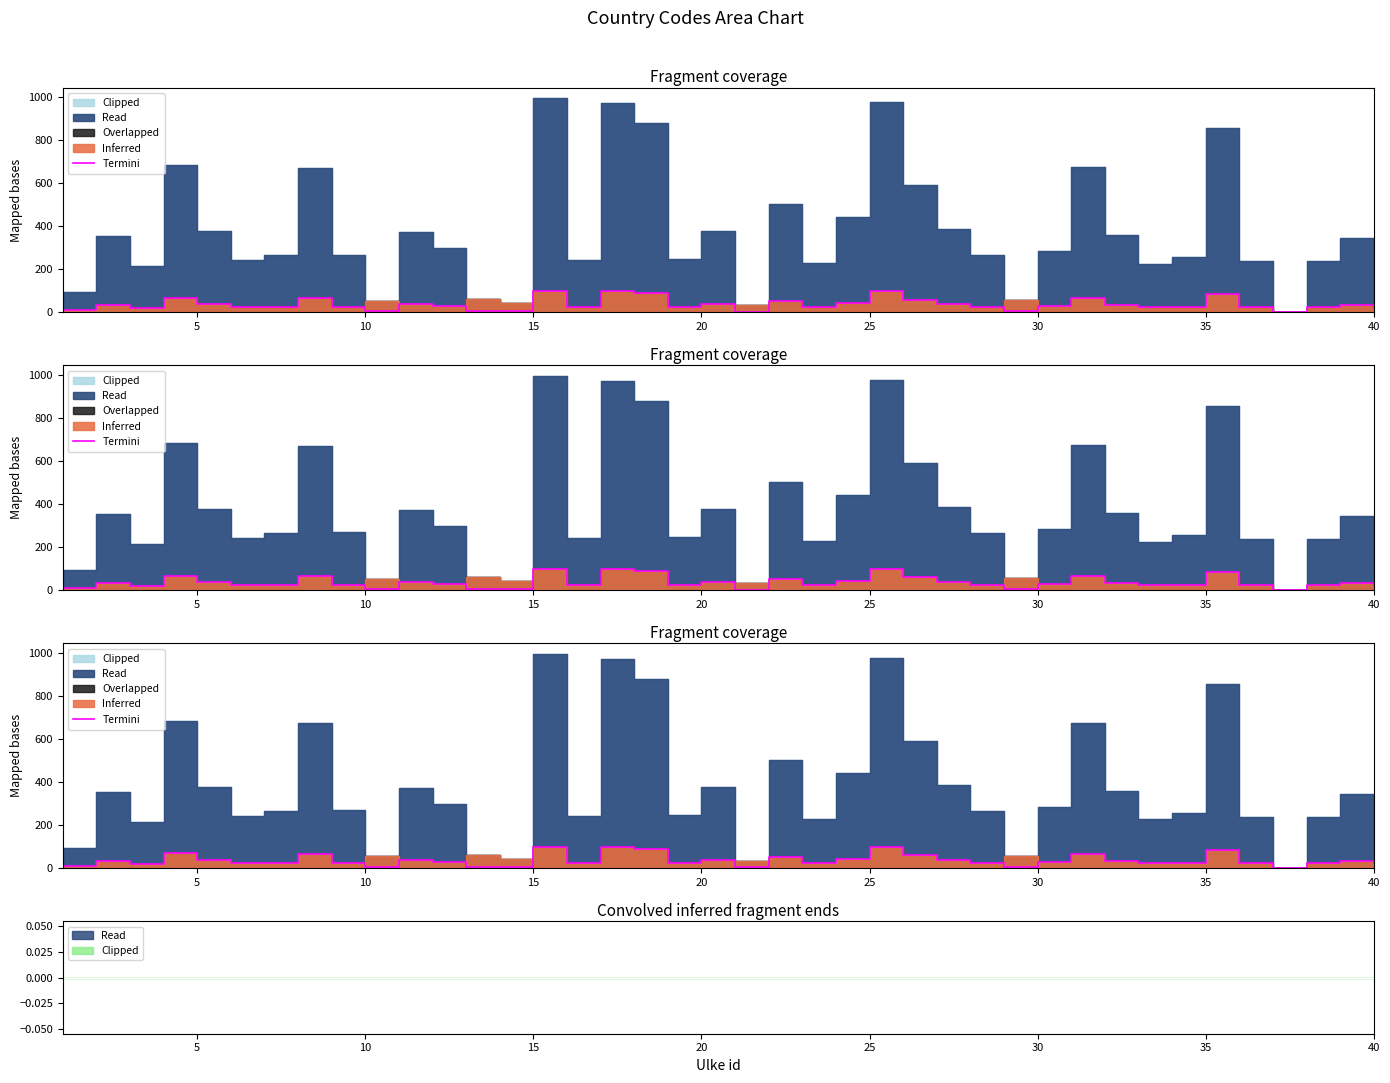

What is the difference between the maximum and minimum values?

98